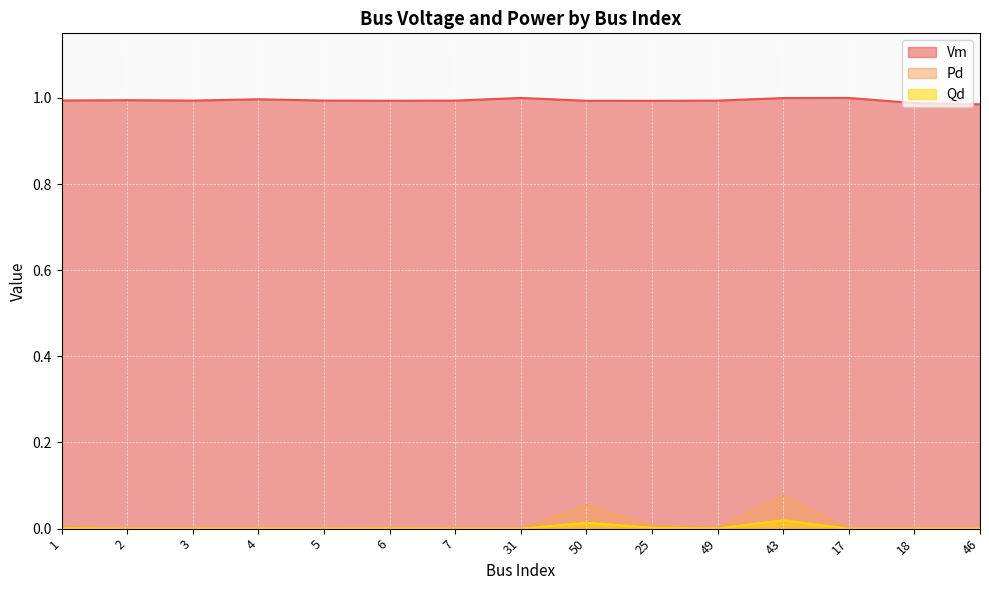

Reading left to right, list all the values displayed in this chart.

Vm: 1.0	1.0	1.0	1.0	1.0	1.0	1.0	1.0	1.0	1.0	1.0	1.0	1.0	1.0	1.0
Pd: 0.0	0.0	0.0	0.0	0.0	0.0	0.0	0.0	0.1	0.0	0.0	0.1	0.0	0.0	0.0
Qd: 0.0	0.0	0.0	0.0	0.0	0.0	0.0	0.0	0.0	0.0	0.0	0.0	0.0	0.0	0.0